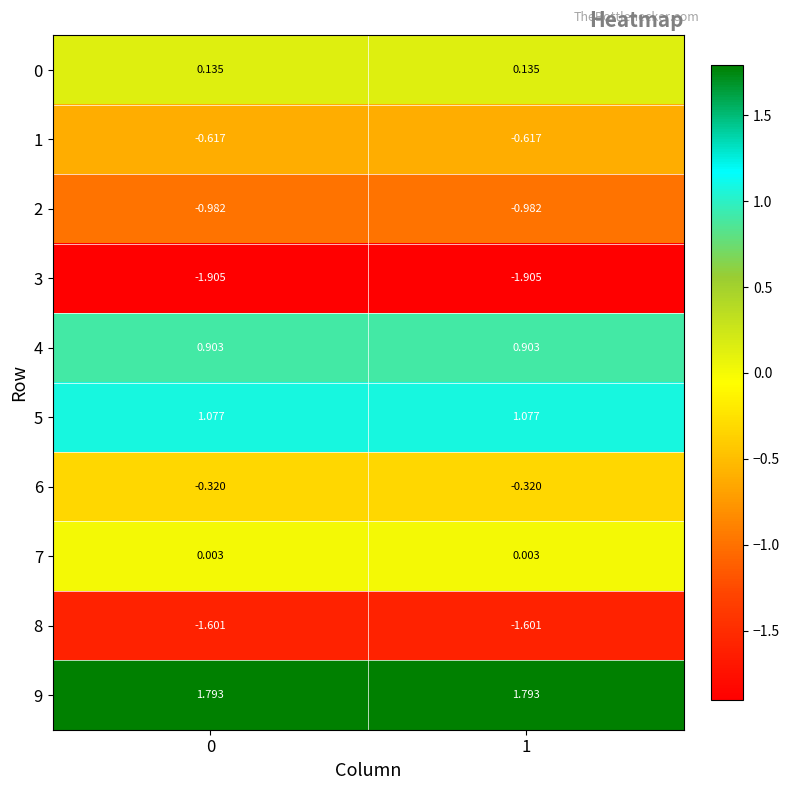

Is the value of 5 at 1 greater than the value of 4 at 1?

Yes